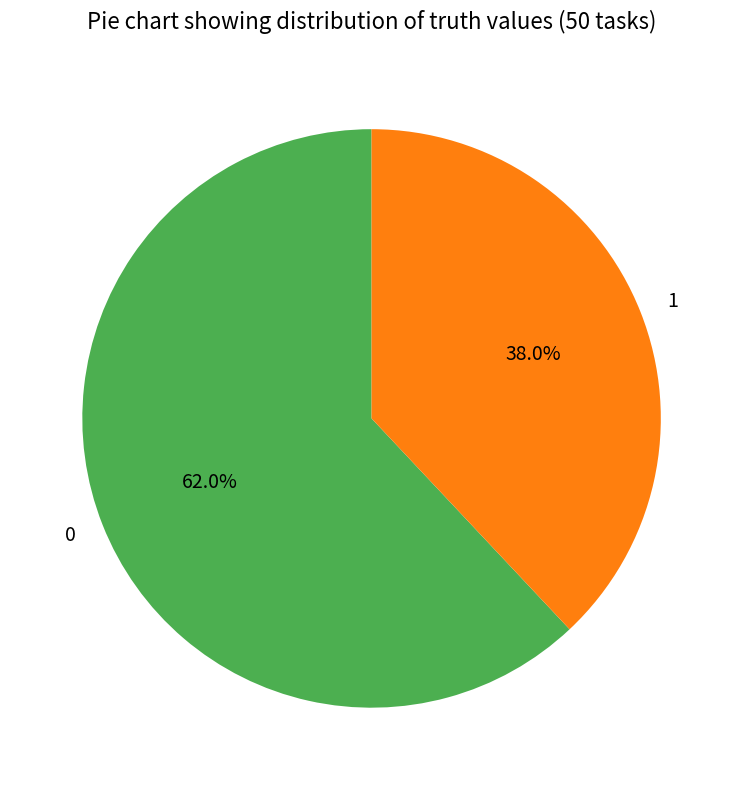

Rank the categories by value from lowest to highest.

1, 0